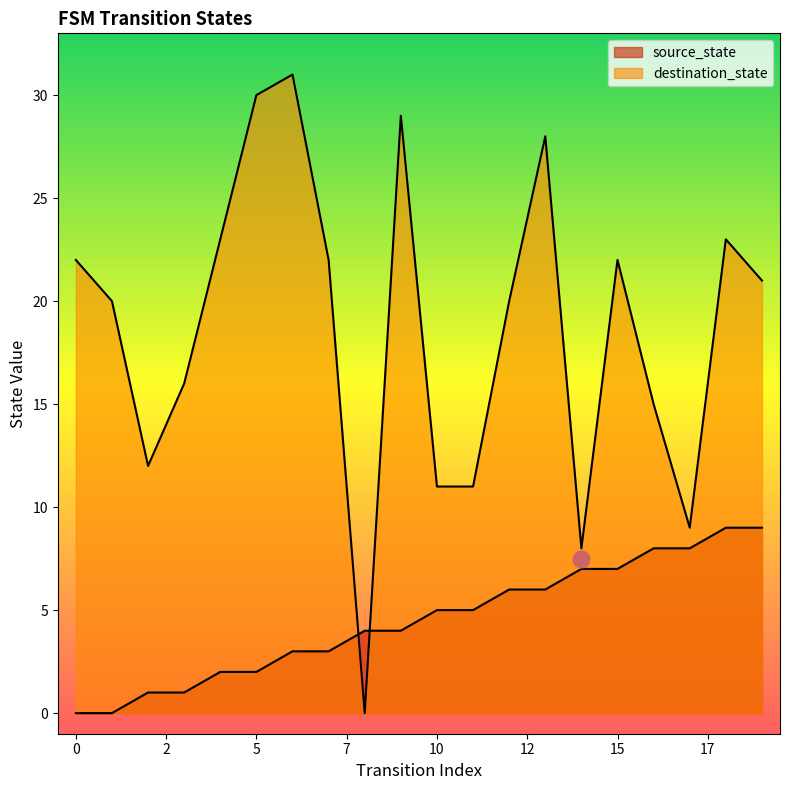

What is the total value across all series at 9?

33